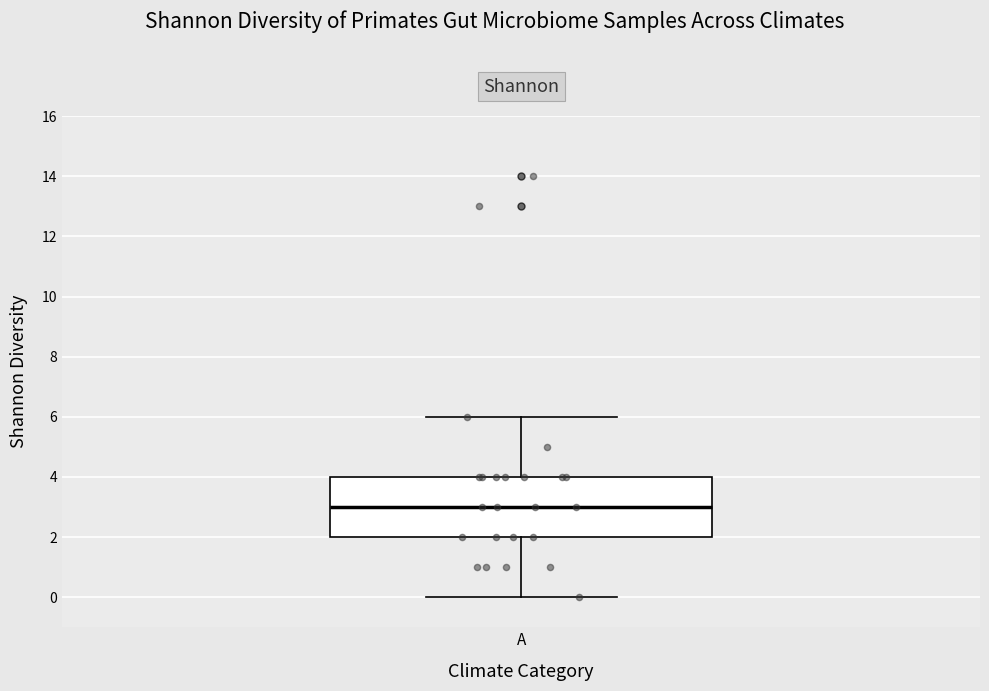

Transcribe this box plot: give where the median line is, the range the box spans, and where the two whiskers end, as read against the y-axis. The values are not printed on the chart, so give them approximately, as read against the axis.

median 3, box 2 to 4, whiskers 0 to 6